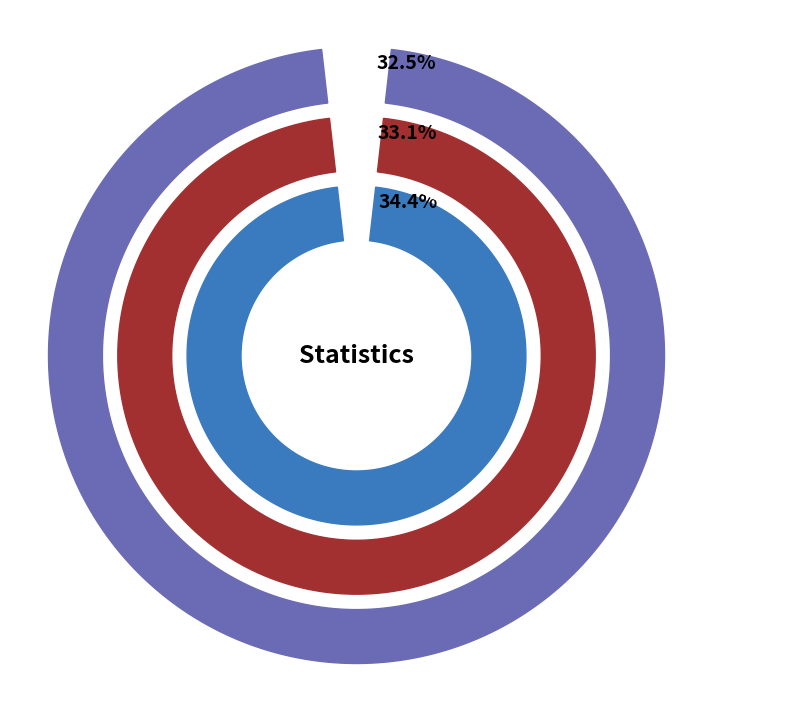

Does any single category account for the majority?

No